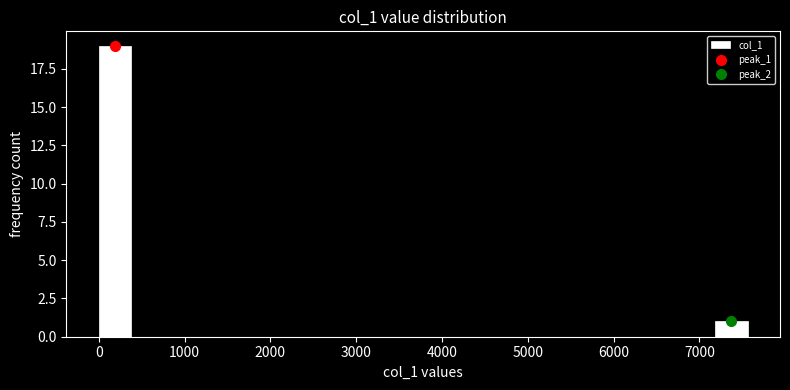

Around what value on the x-axis is the tallest bar? Give the approximate position of its centre, as read against the axis.

200